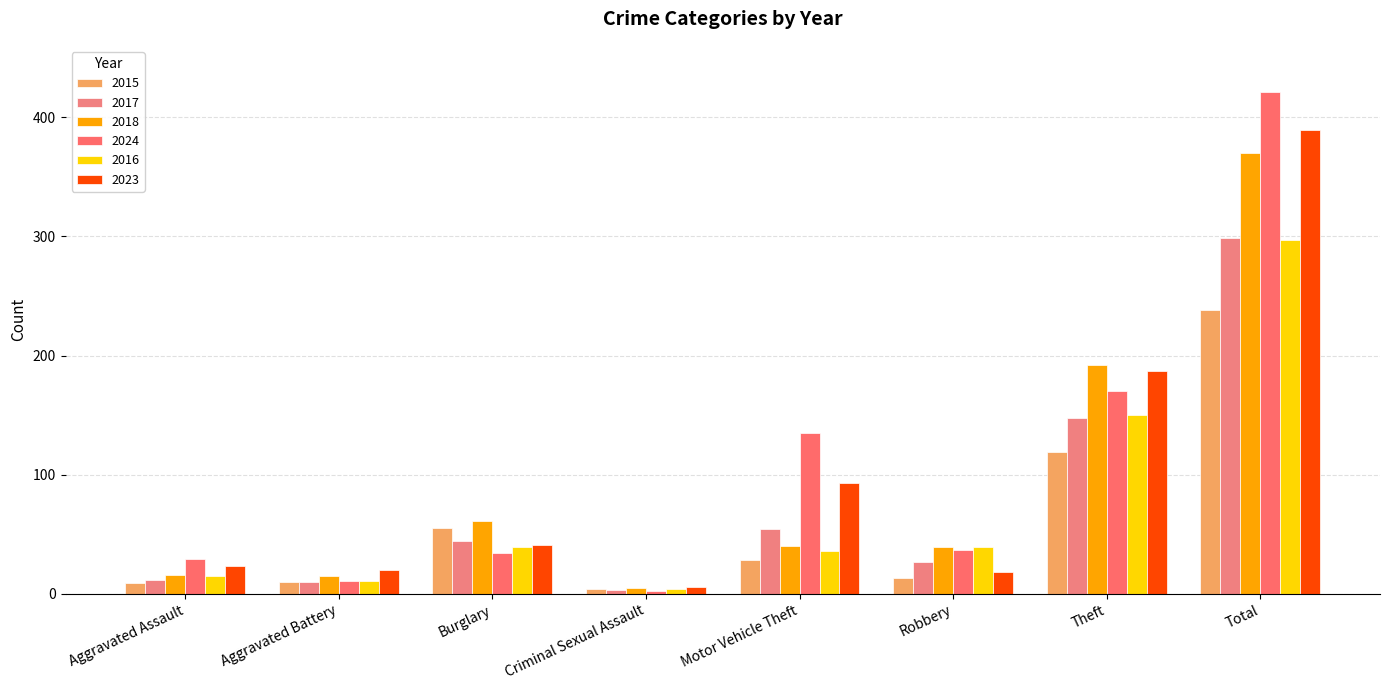

Is the value of 2023 at Aggravated Assault greater than the value of 2017 at Burglary?

No